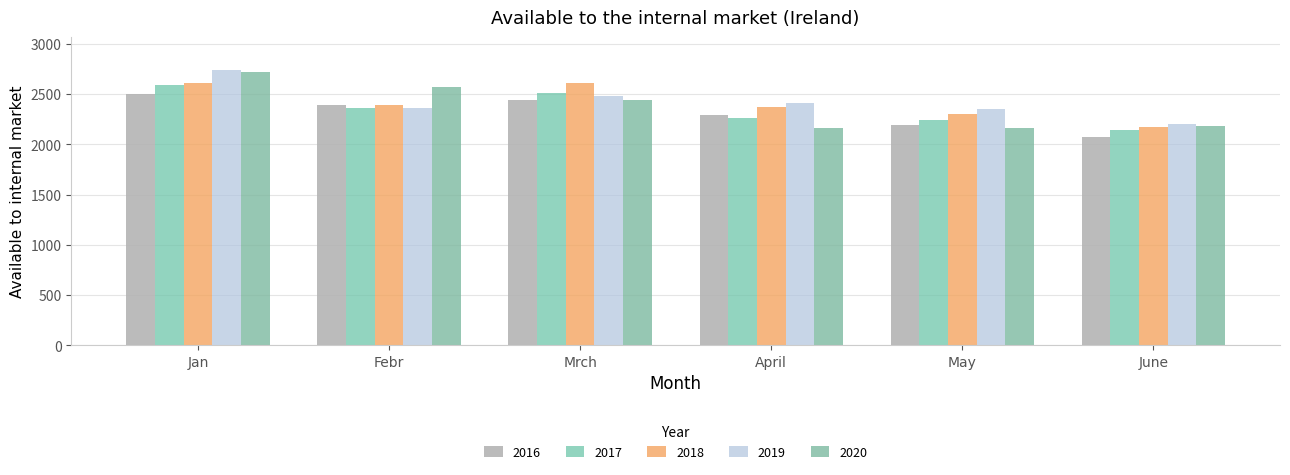

How many data points in 2019 are less than 2408?

3